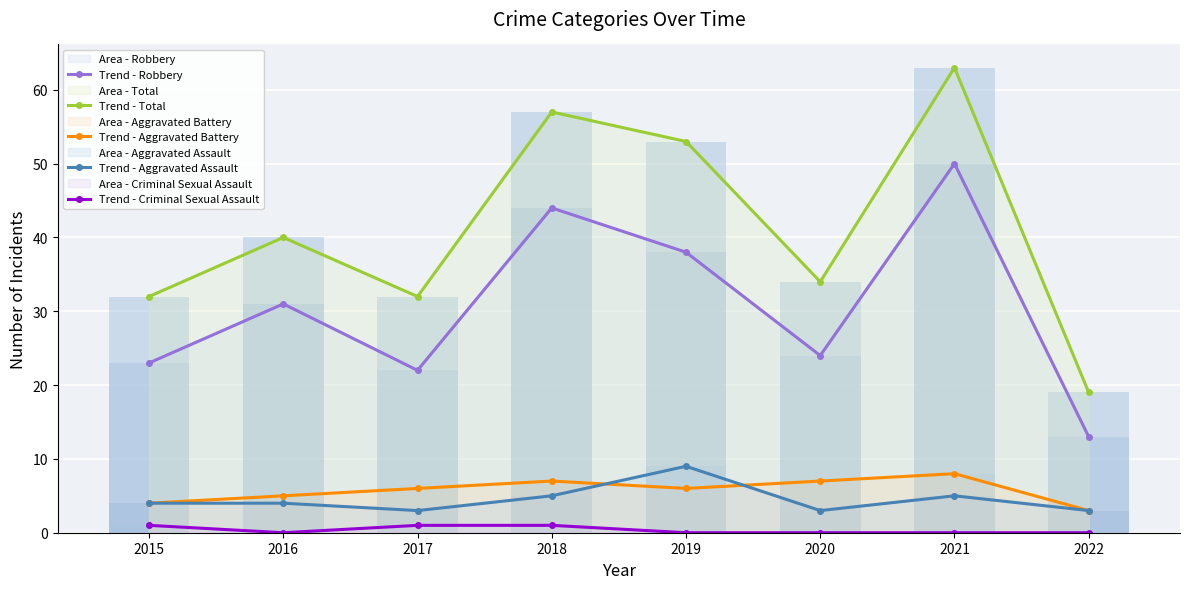

Read the Trend - Total value at 2019, to the nearest 10.

50